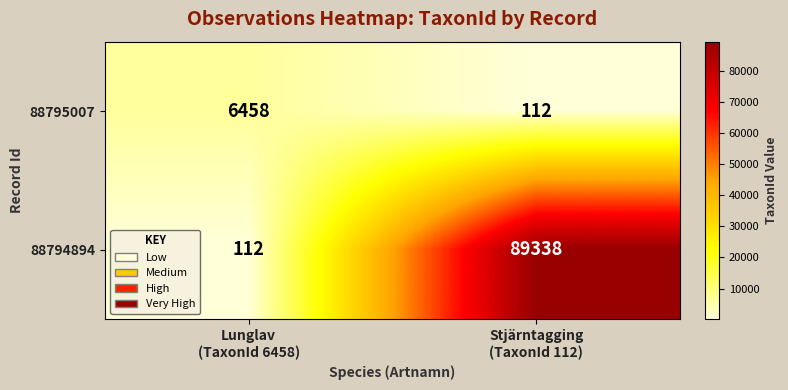

What is the difference between the maximum and minimum values in the 88794894 series?

89226